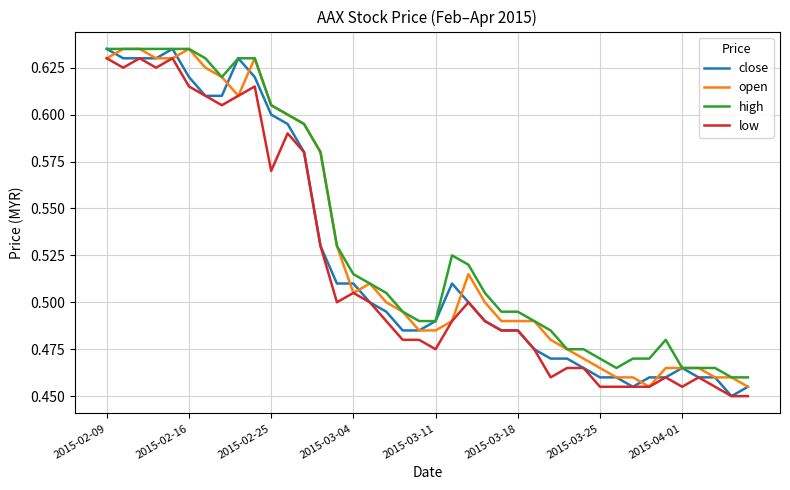

The value of low at 2015-03-11 is 0.3. True or false?

False